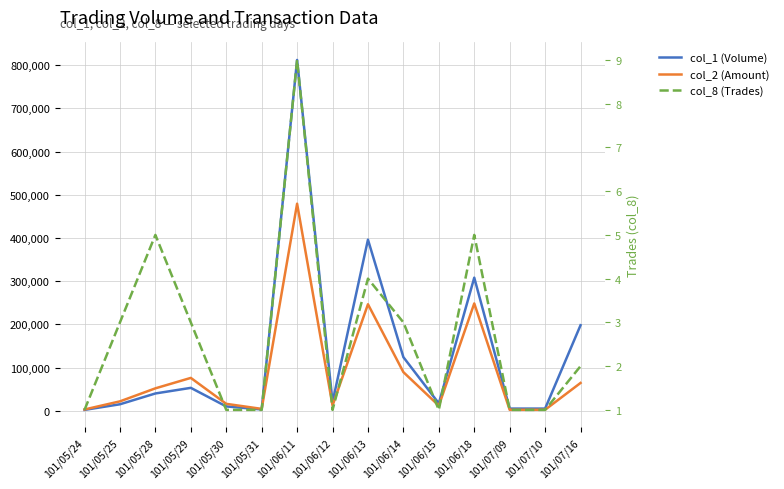

True or false: col_8 (Trades) has more than 2 points higher than both neighbors.

True